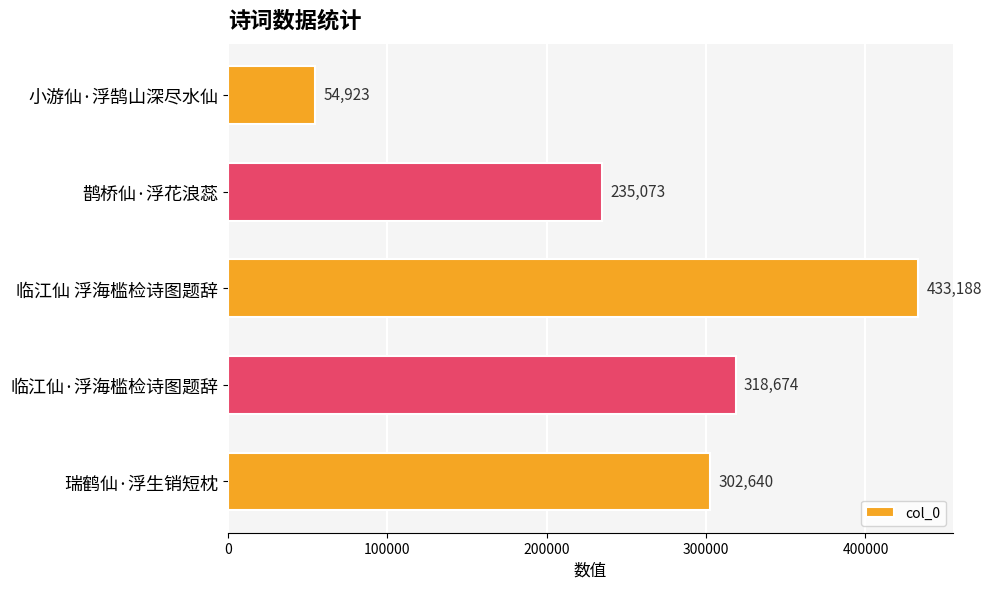

Reading top to bottom, extract all data points from this chart.

小游仙·浮鹄山深尽水仙=54923	鹊桥仙·浮花浪蕊=235073	临江仙 浮海槛检诗图题辞=433188	临江仙·浮海槛检诗图题辞=318674	瑞鹤仙·浮生销短枕=302640